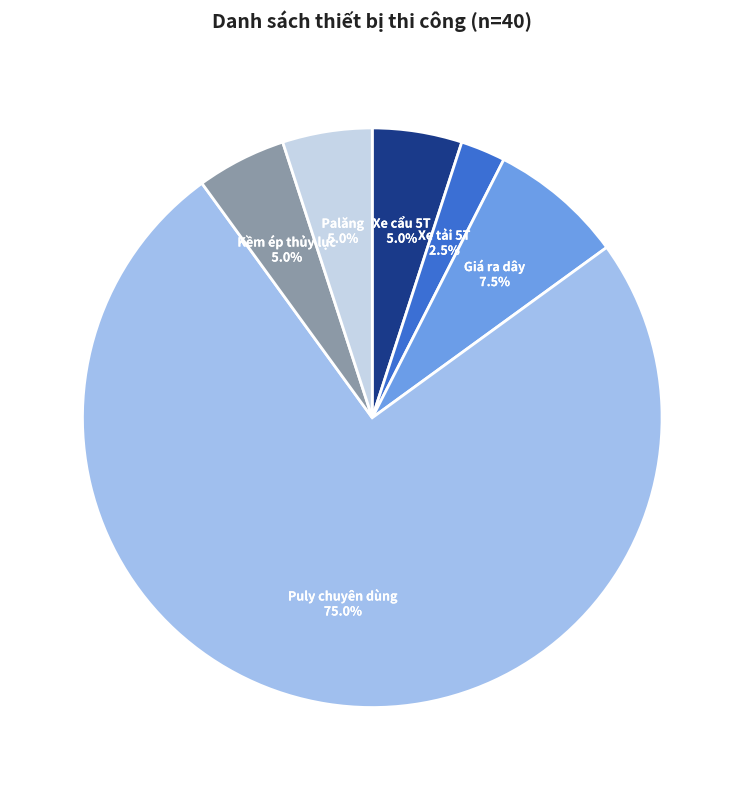

Count the number of slices in the pie.

6